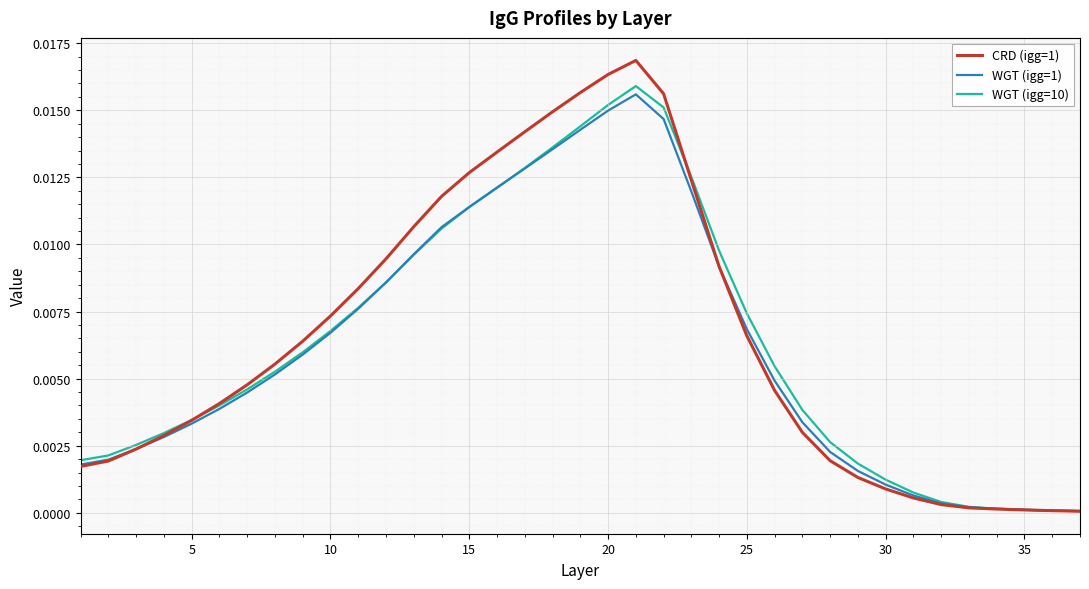

Which series has the largest range (max minus min)?

CRD (igg=1)